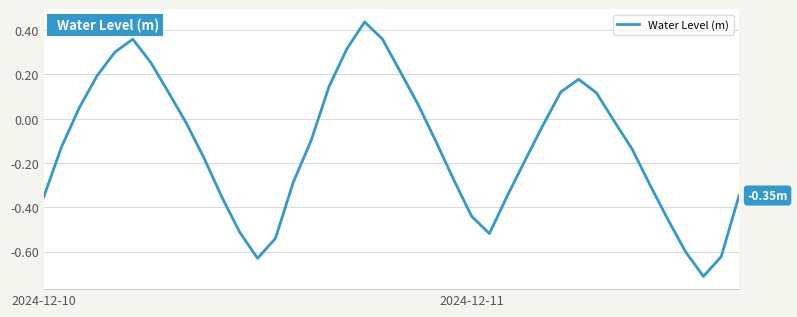

What is the difference between the maximum and minimum values?

1.1